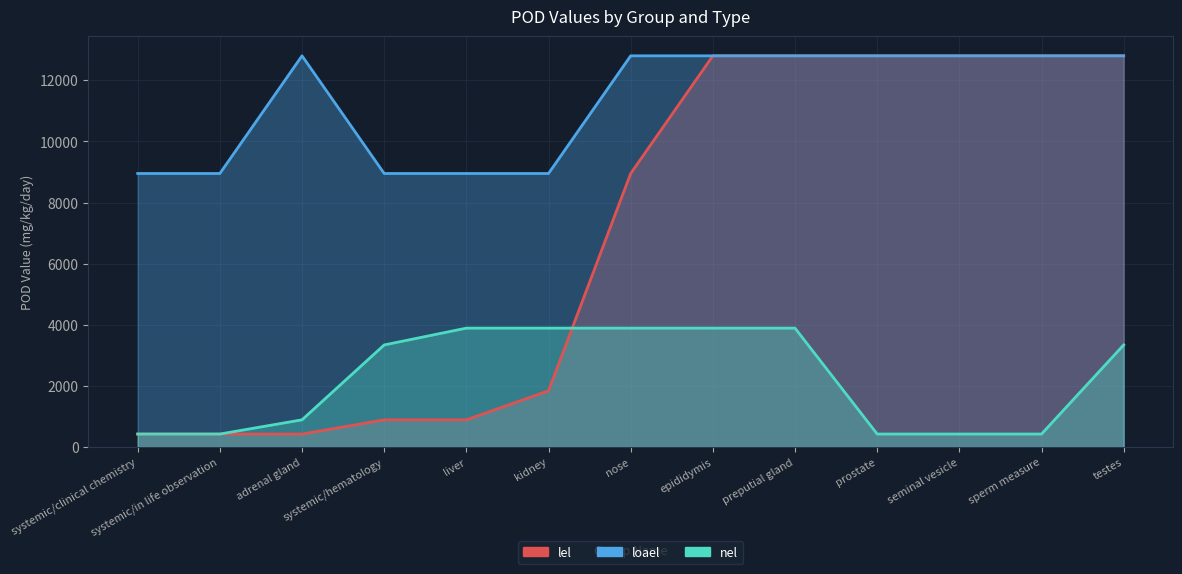

Which series changed the most between adrenal gland and seminal vesicle?

lel